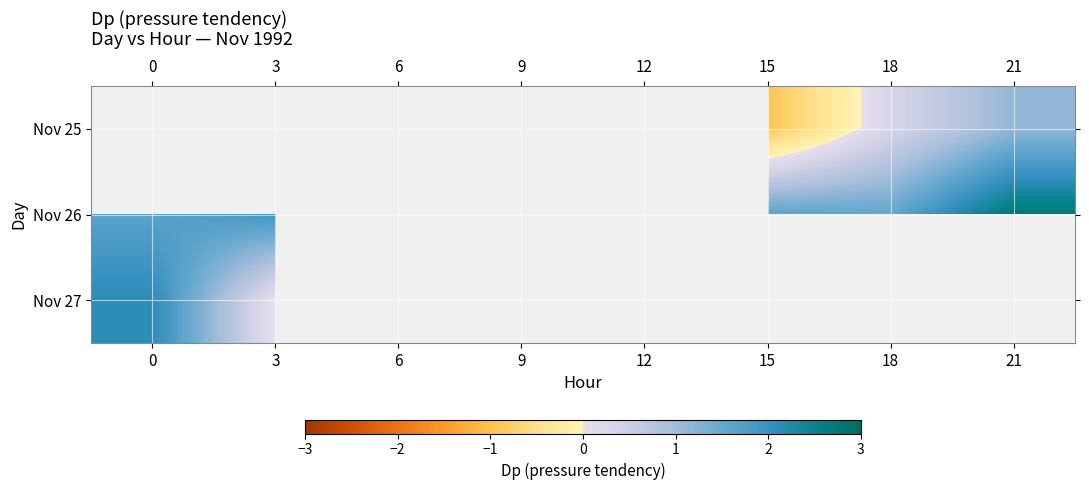

The Nov 27 series shows 1.2 at 0. True or false?

False